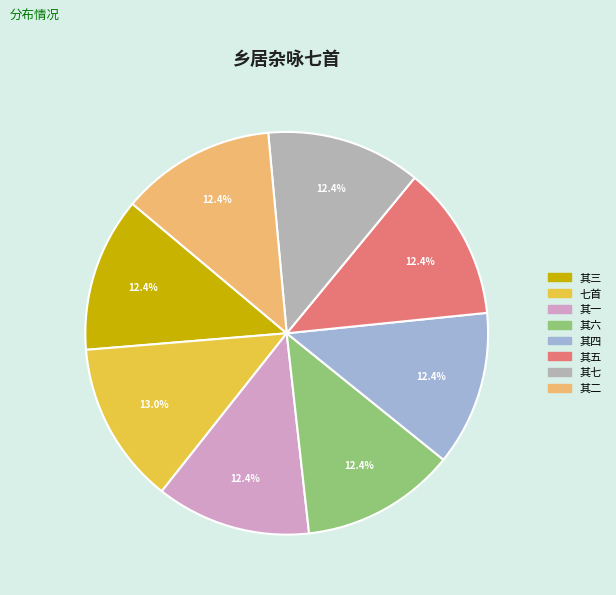

How many segments does this pie chart have?

8